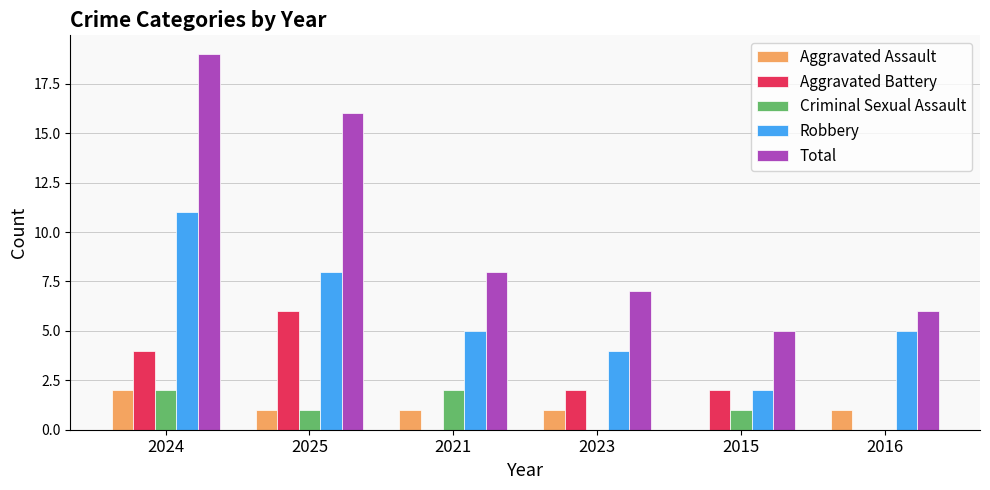

The value of Robbery at 2023 is 2. True or false?

False